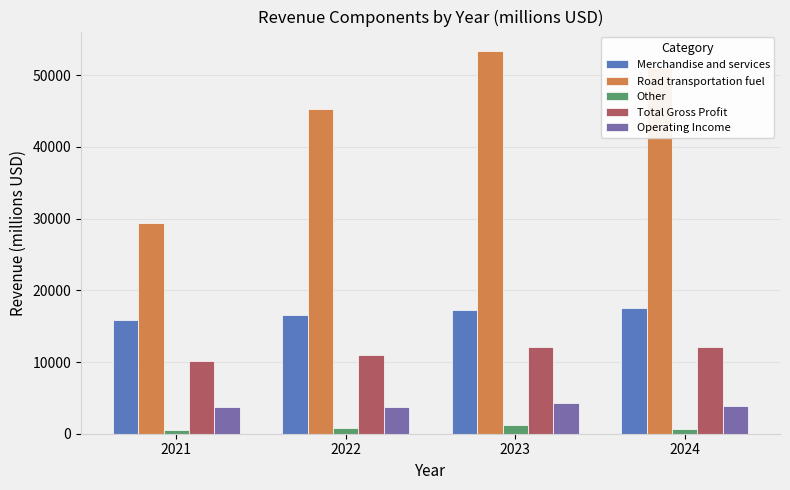

What is the highest value of the Road transportation fuel series?

53412.4